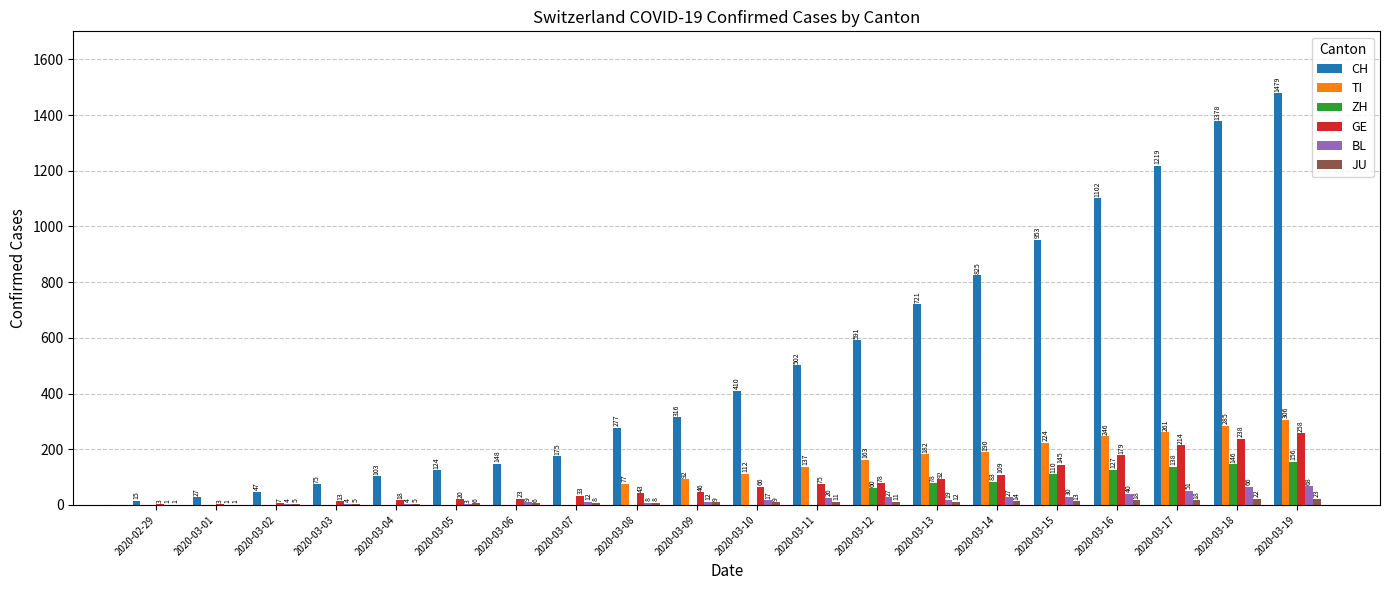

True or false: BL has a value of 66 at 2020-03-18.

True